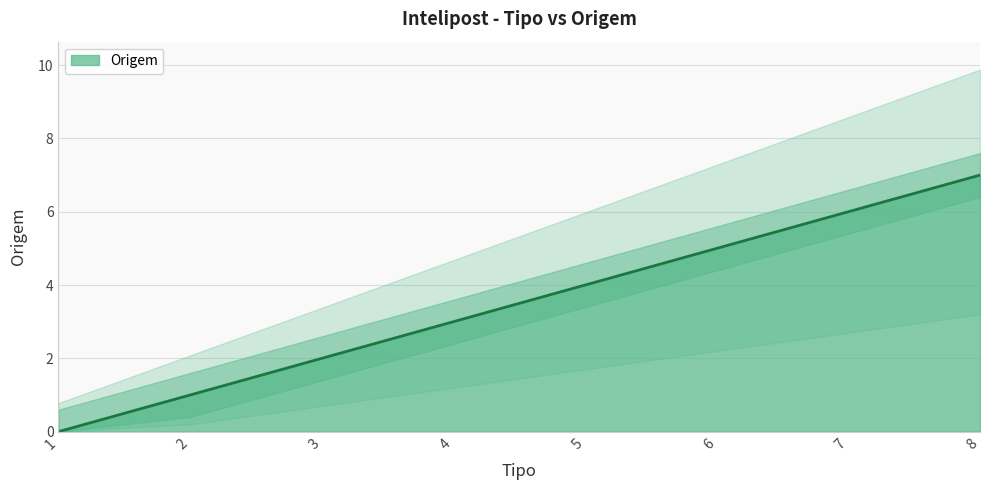

Rank the categories by value from highest to lowest.

8, 7, 6, 5, 4, 3, 2, 1